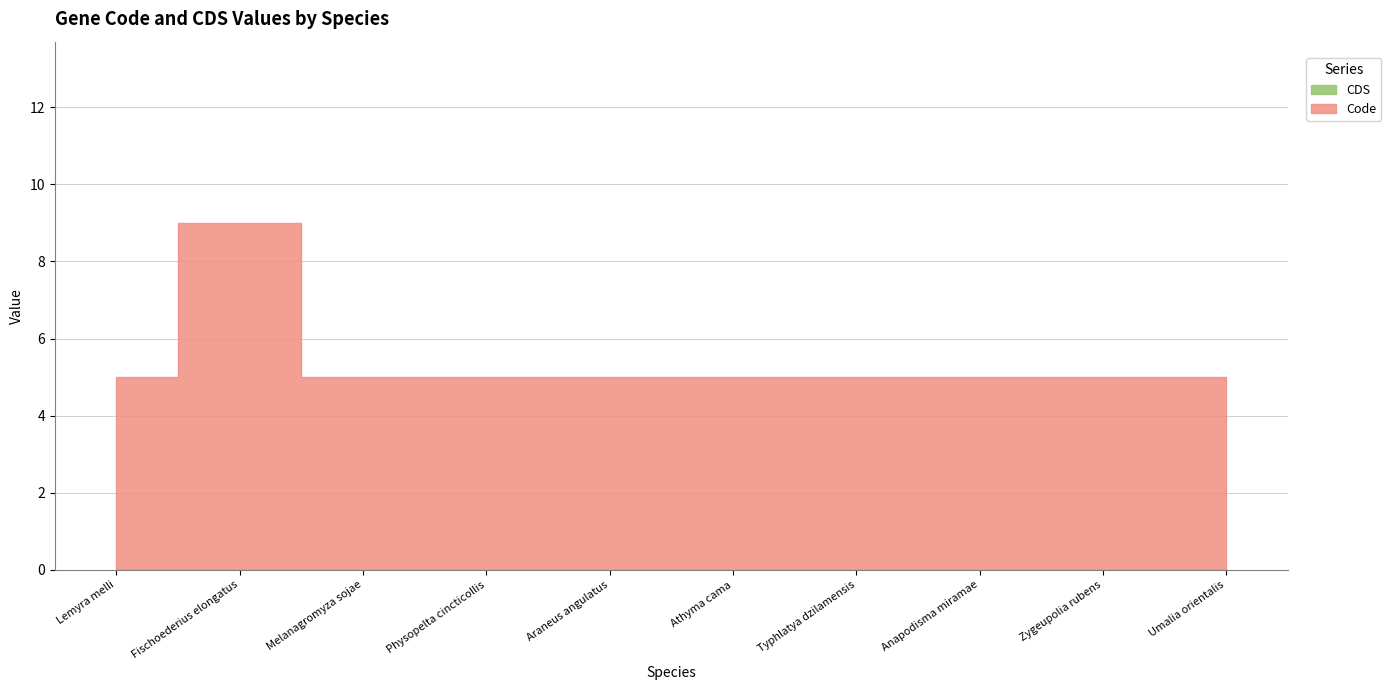

Rank the series by their maximum value, from highest to lowest.

Code, CDS